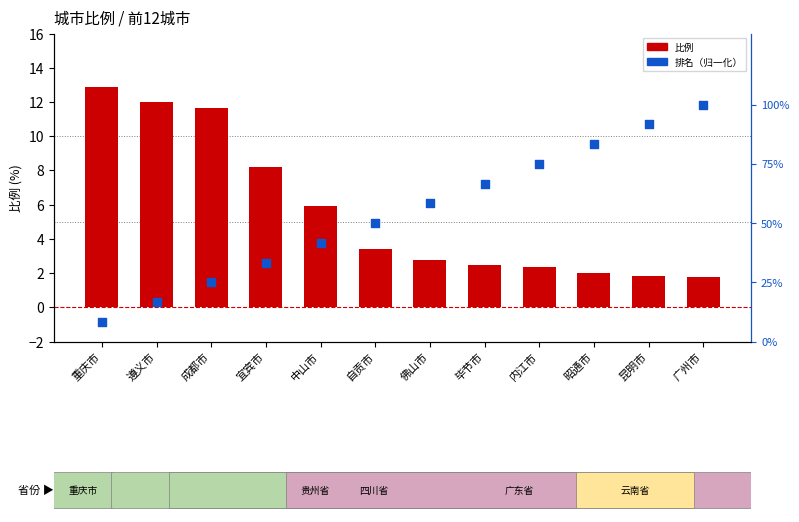

Which series has the largest total across all categories?

比例